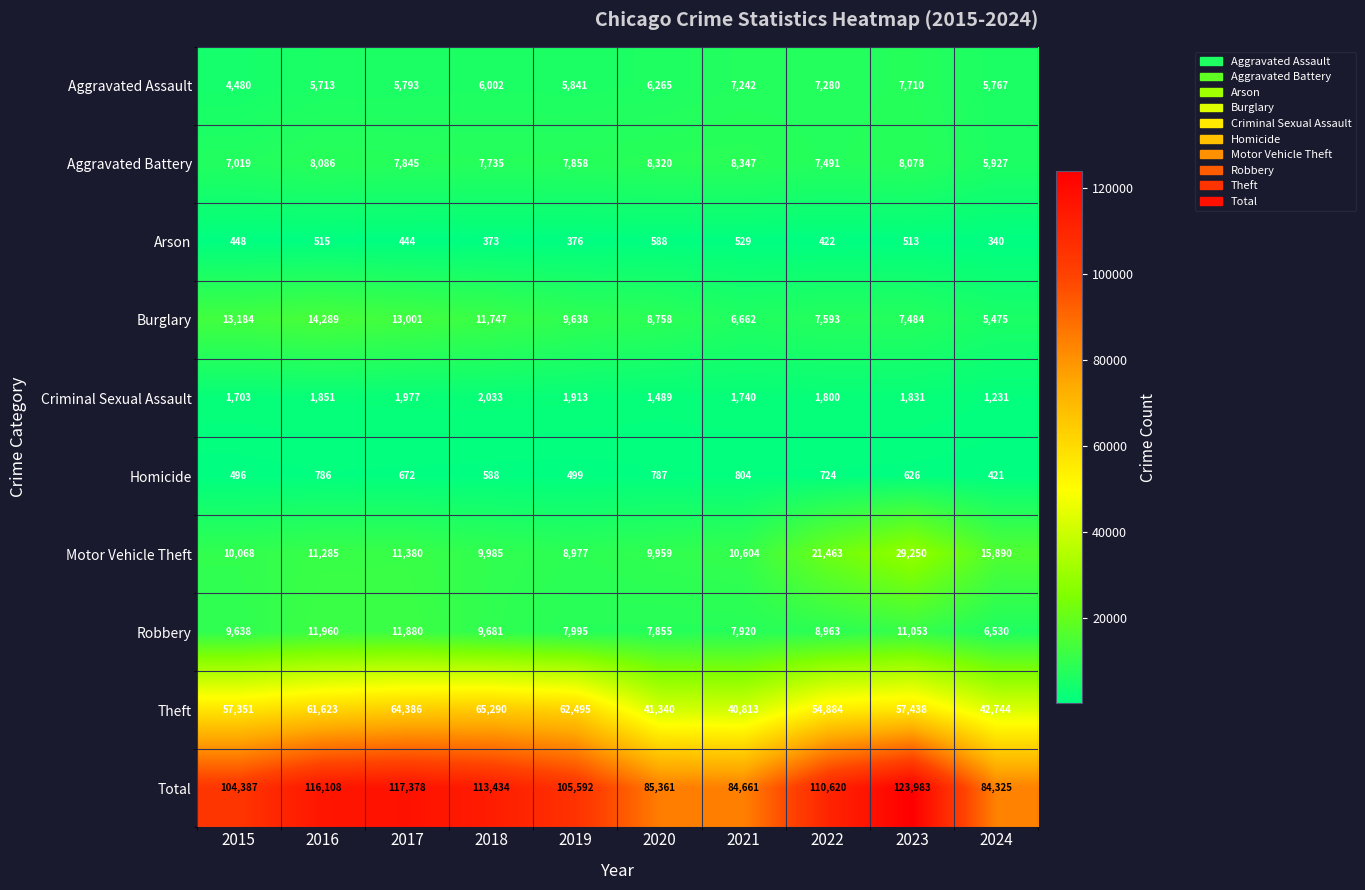

Is the value of Homicide at 2024 greater than the value of Aggravated Assault at 2023?

No